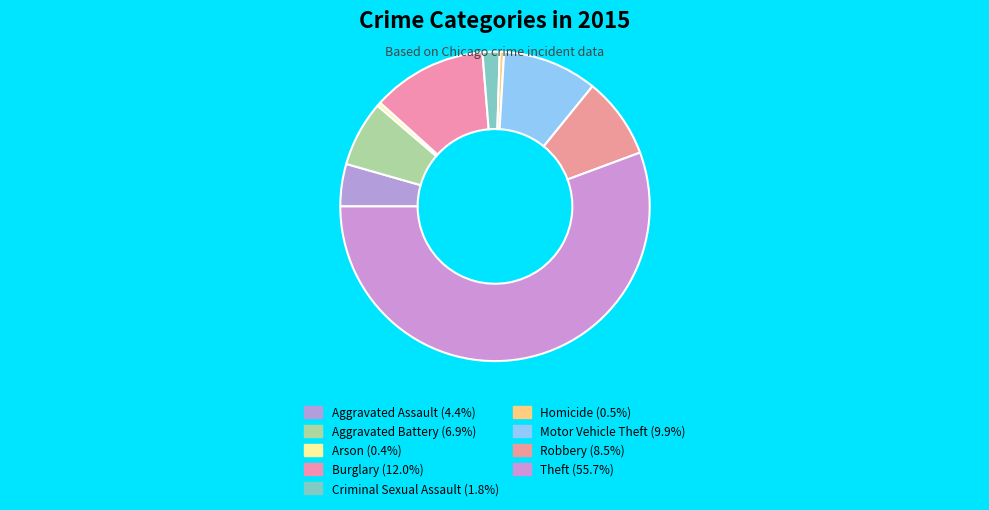

Which category has the biggest portion of the pie?

Theft